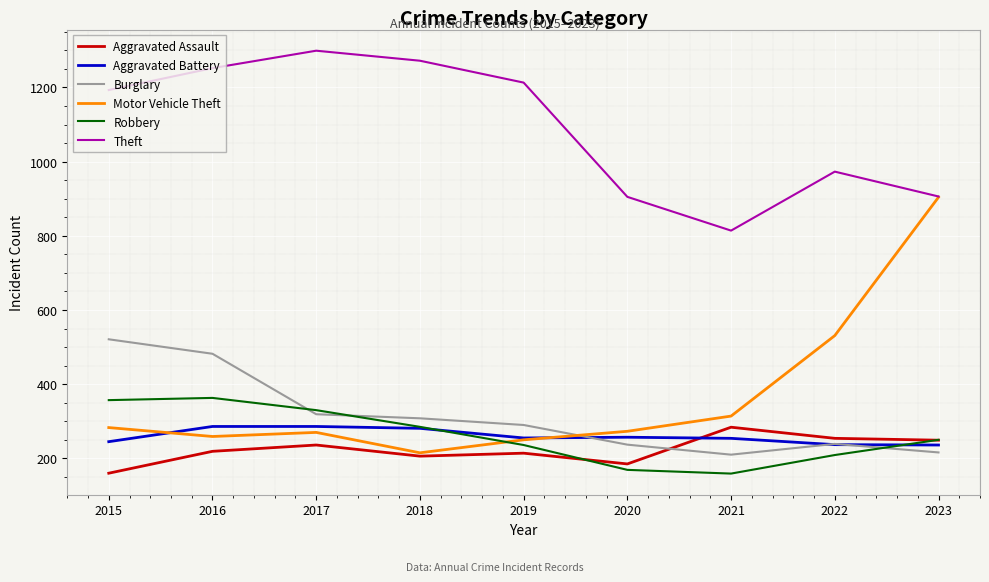

Is it true that Robbery equals 169 at 2020?

True